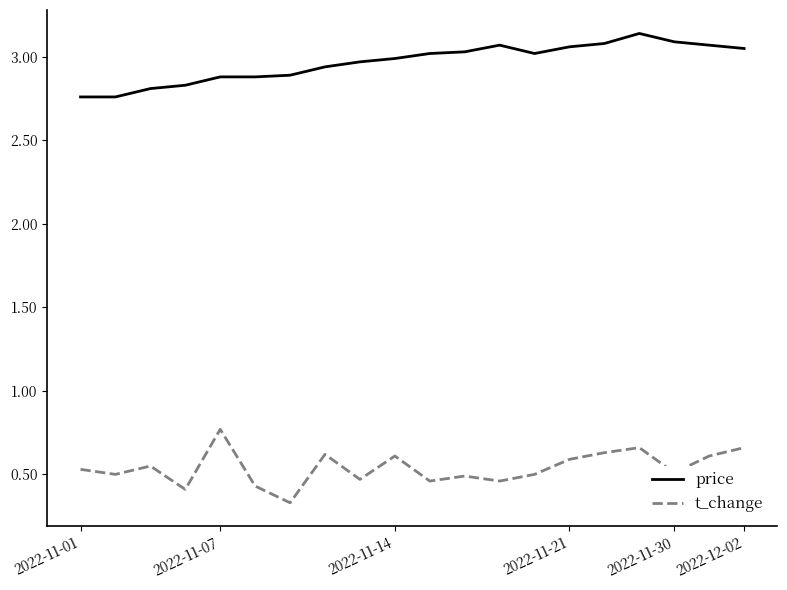

Rank the series by their average value, from highest to lowest.

price, t_change